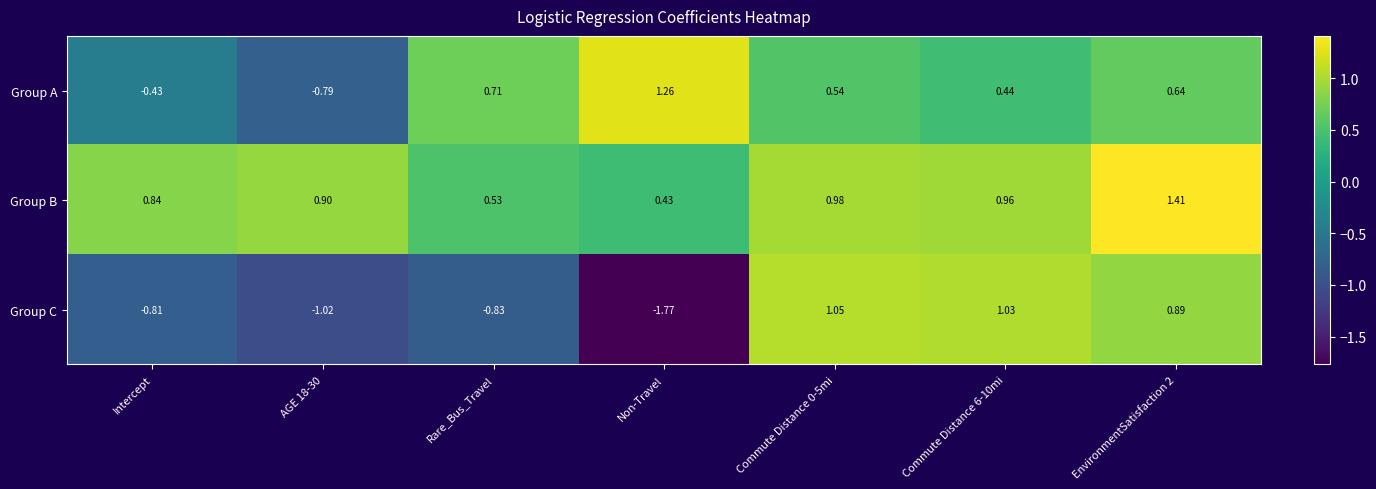

Is the value of Group A at Non-Travel greater than the value of Group C at AGE 18-30?

Yes